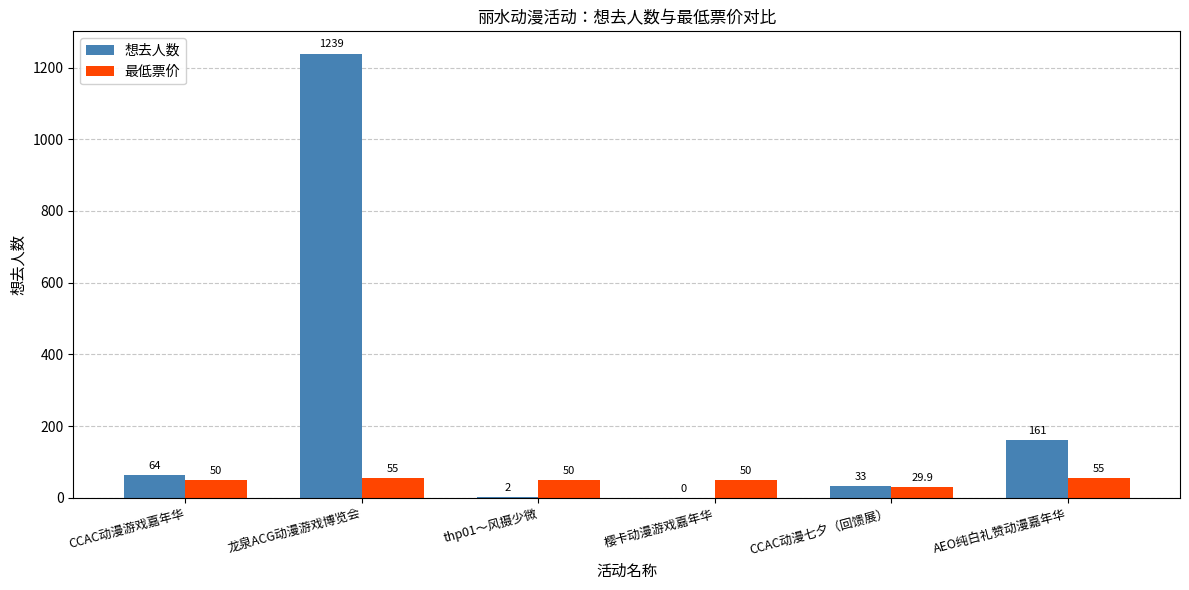

Read the 想去人数 value at thp01～风摄少微.

2.0